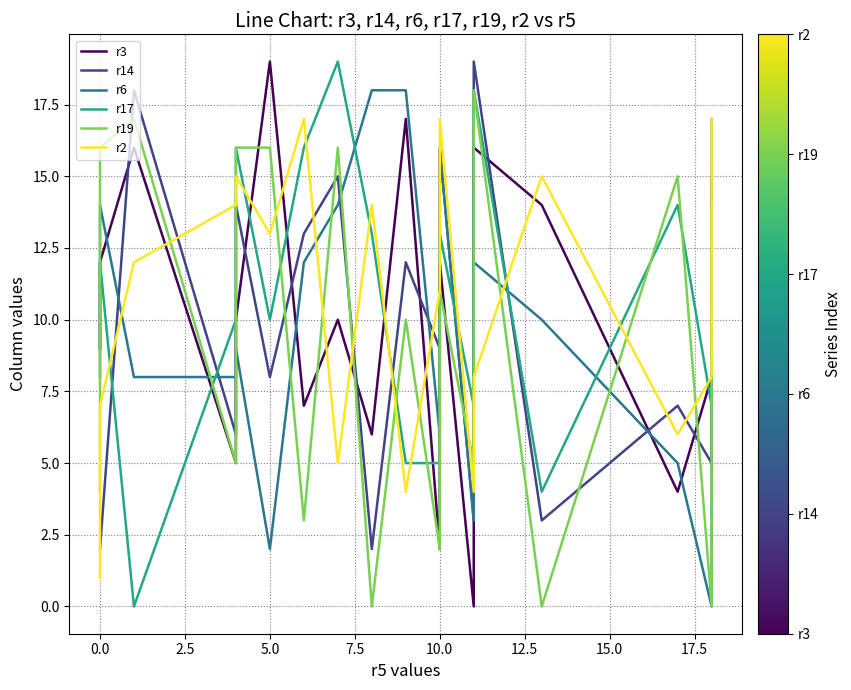

Reading left to right, what are all the values shown in this chart?

r3: 9	12	16	5	10	19	7	10	6	17	2	5	12	0	16	14	4	8	9	15
r14: 2	2	18	6	14	8	13	15	2	12	9	12	16	3	19	3	7	5	10	15
r6: 8	14	8	8	9	2	12	14	18	18	6	15	16	3	12	10	5	0	8	11
r17: 9	12	0	10	16	10	16	19	13	5	5	8	13	7	18	4	14	7	14	17
r19: 4	16	17	5	16	16	3	16	0	10	2	6	11	5	18	0	15	0	5	14
r2: 1	7	12	14	15	13	17	5	14	4	11	13	17	4	8	15	6	8	9	17